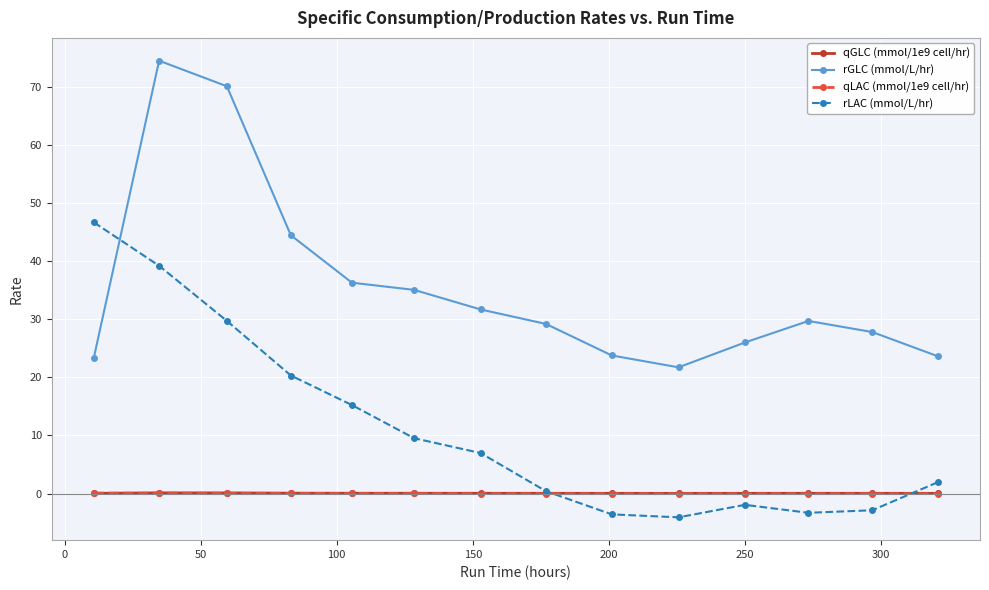

What is the value of the rGLC (mmol/L/hr) point at the 13th from the left?

27.8